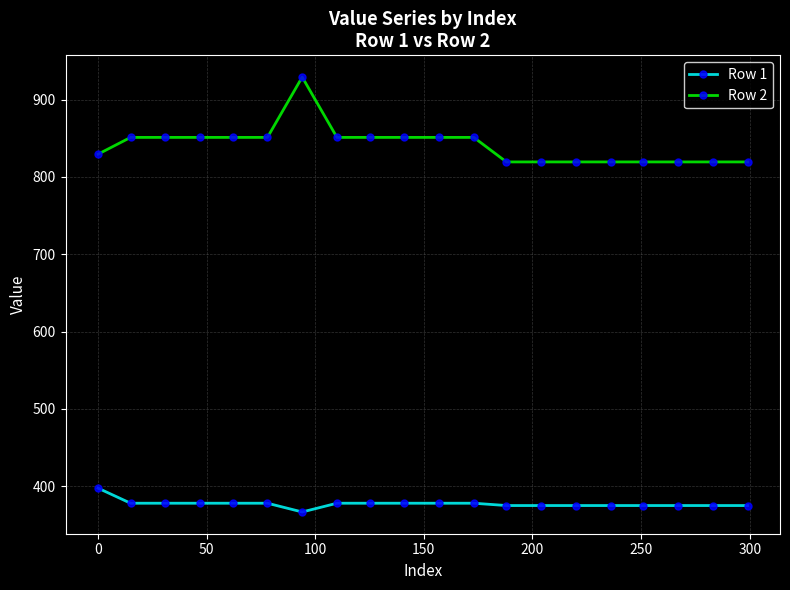

Which series has the largest range (max minus min)?

Row 2